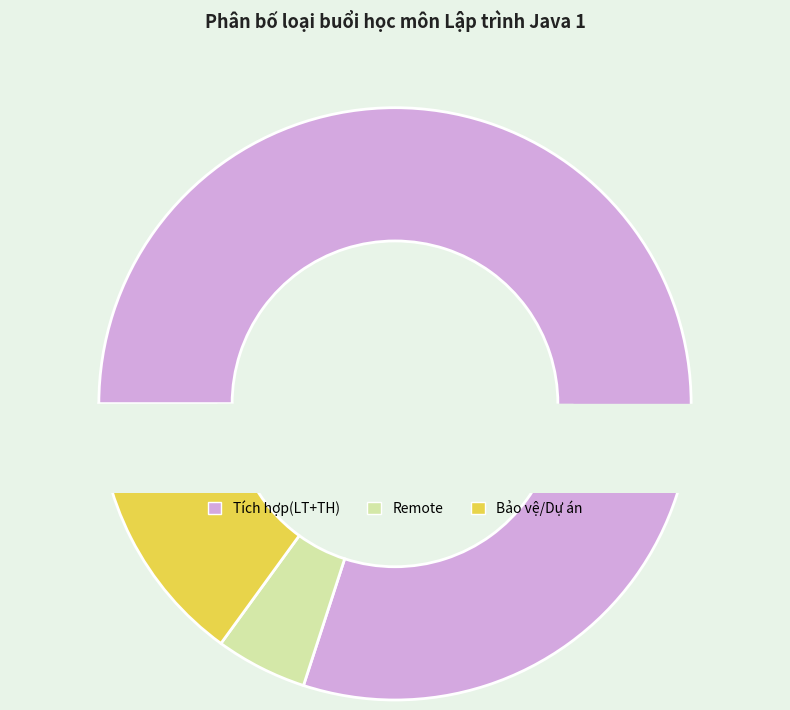

To the nearest percent, what is the average slice percentage?

33%